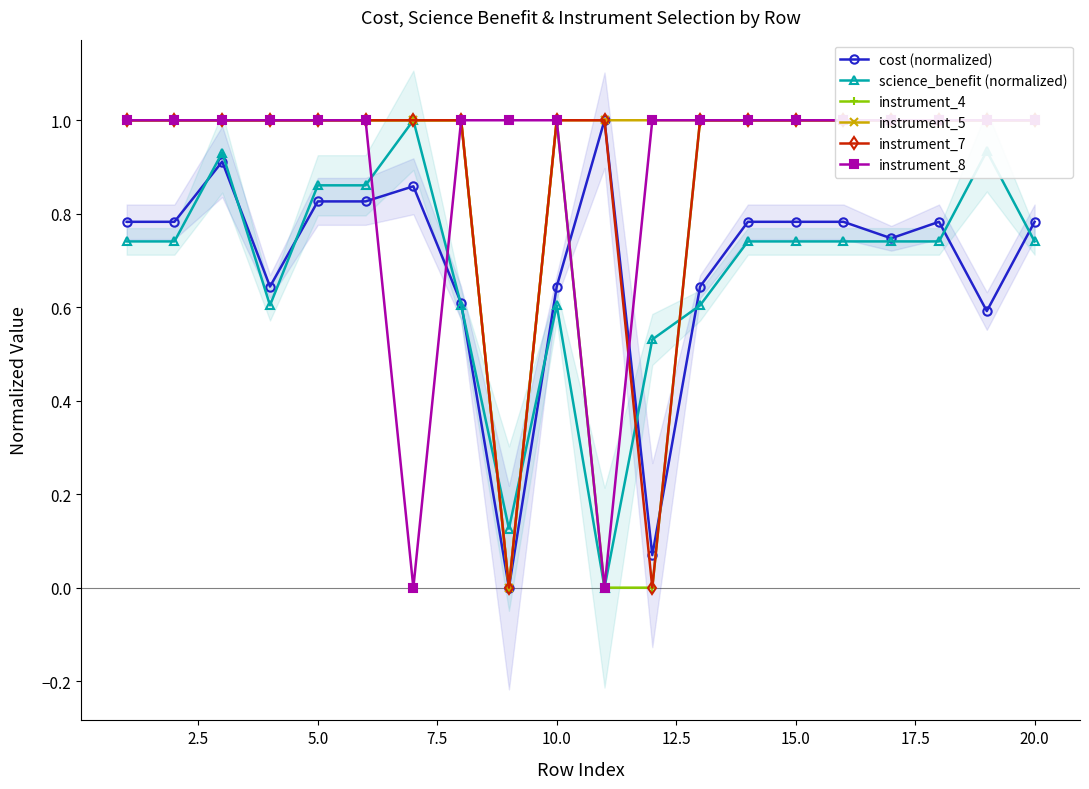

What is the difference between the maximum and minimum values in the instrument_7 series?

1.0